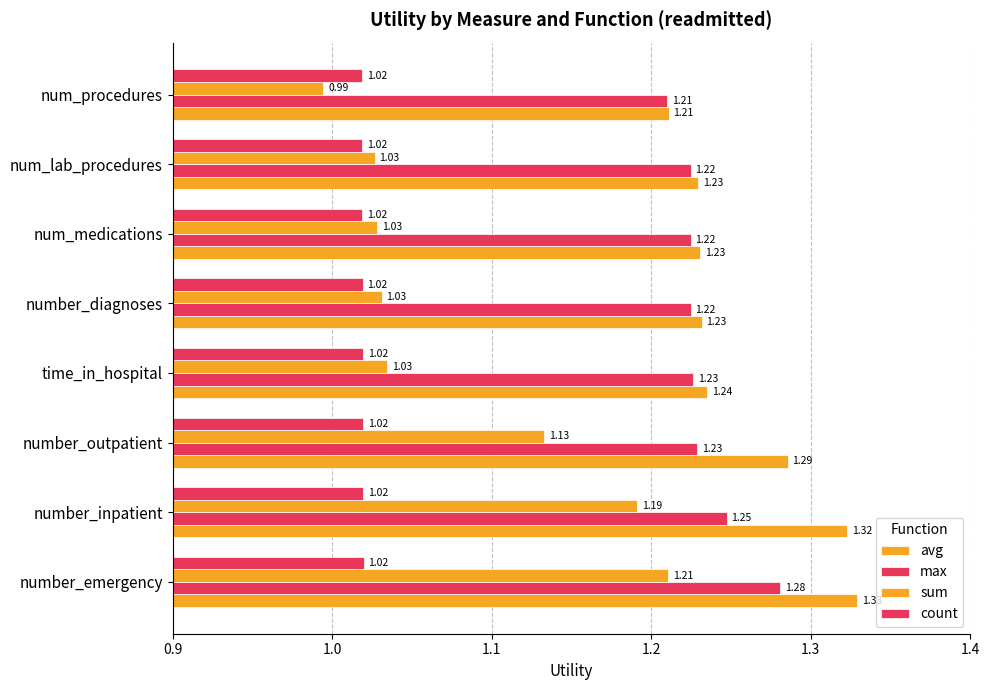

Which series has the widest spread of values?

sum